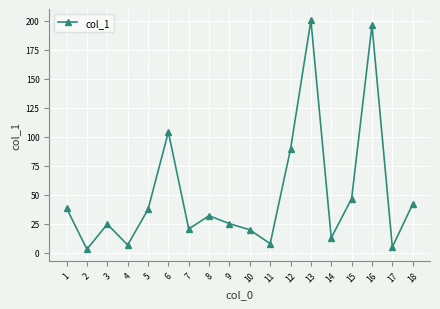

Is it true that the value at 15 is 26.0?

False